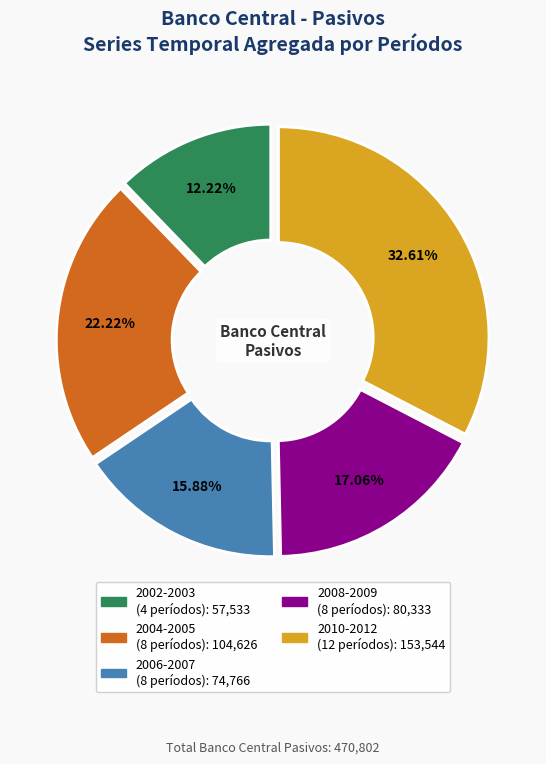

Is there a majority slice in this chart?

No